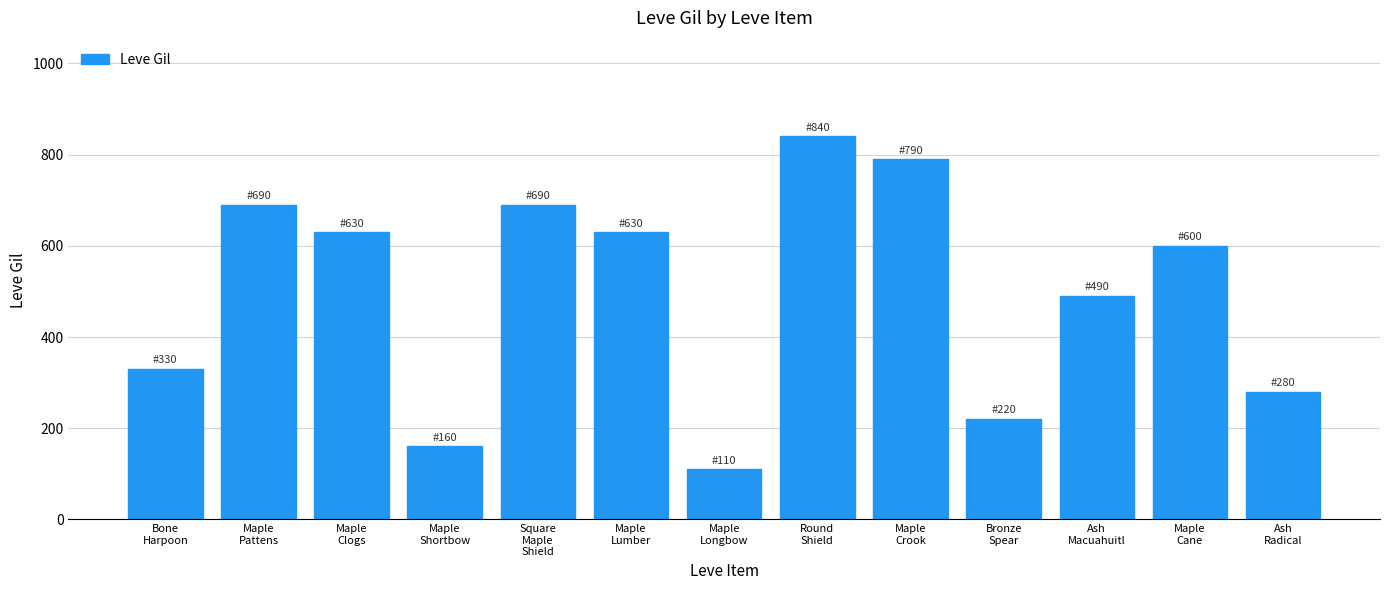

What is the smallest value displayed?

110